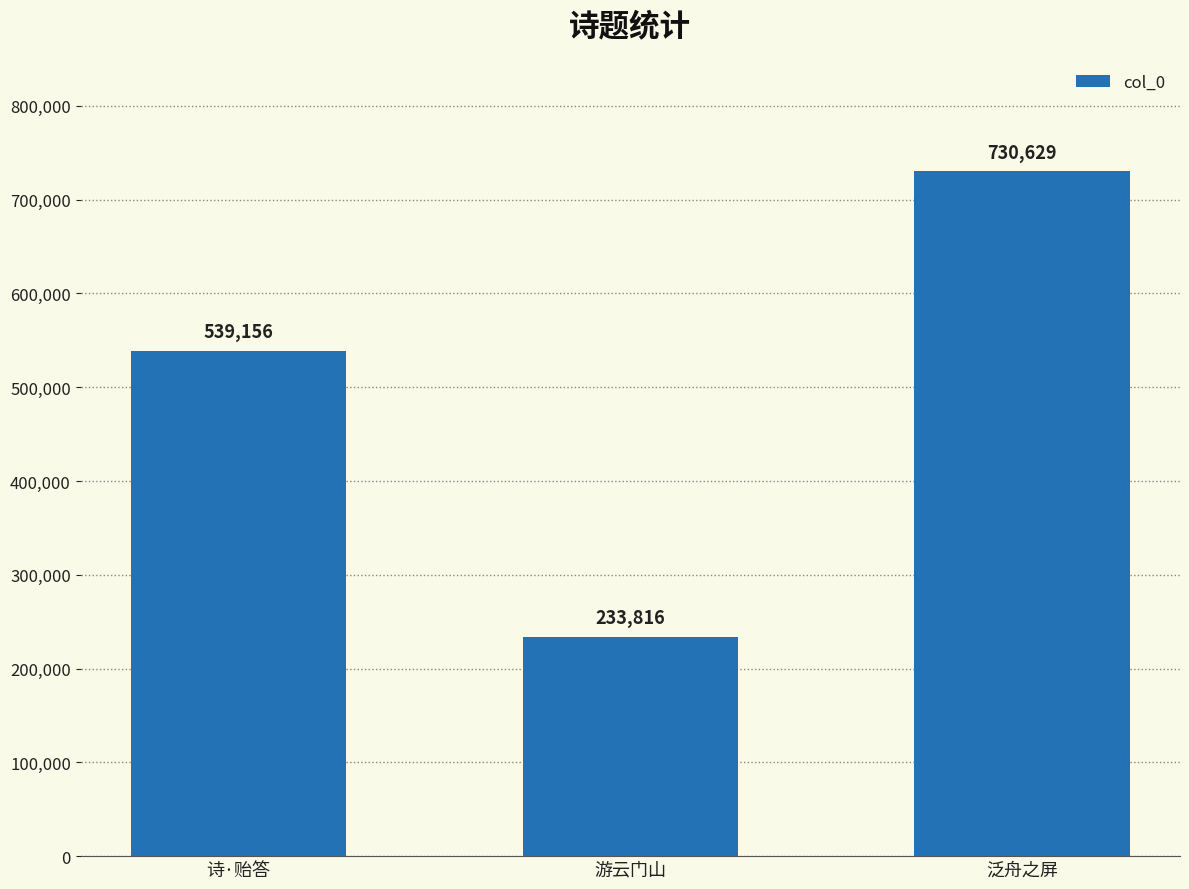

Are the bars horizontal?

No